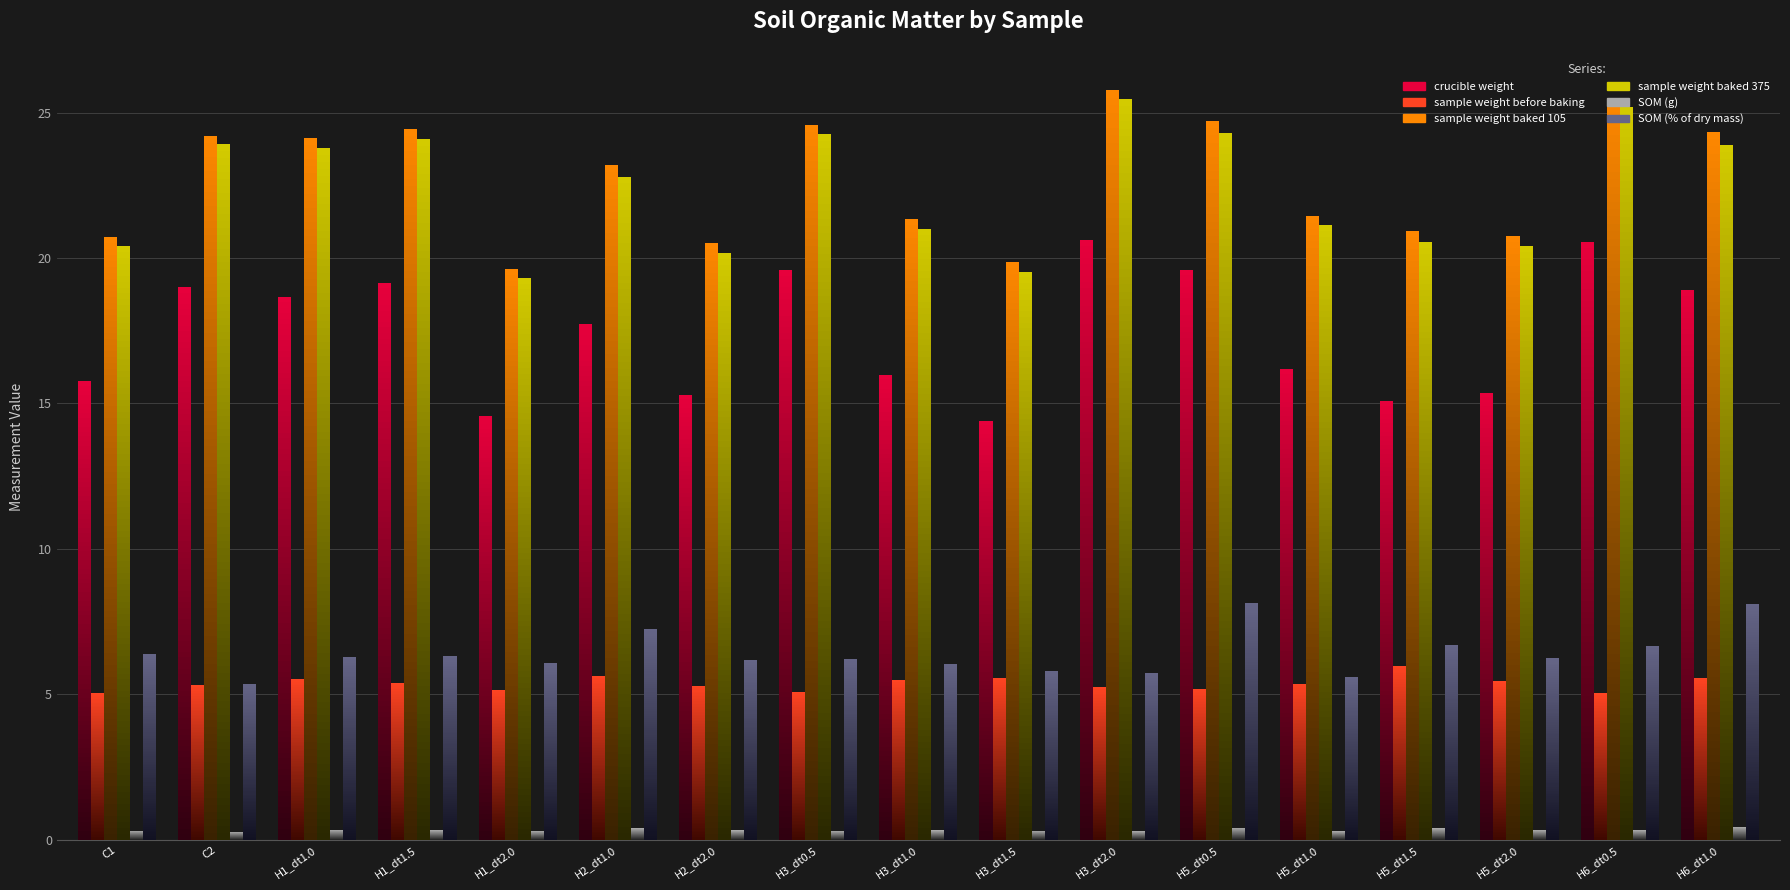

Reading left to right, transcribe all the data shown in this chart.

crucible weight: C1=15.8	C2=19.0	H1_dt1.0=18.7	H1_dt1.5=19.1	H1_dt2.0=14.6	H2_dt1.0=17.7	H2_dt2.0=15.3	H3_dt0.5=19.6	H3_dt1.0=16.0	H3_dt1.5=14.4	H3_dt2.0=20.6	H5_dt0.5=19.6	H5_dt1.0=16.2	H5_dt1.5=15.1	H5_dt2.0=15.4	H6_dt0.5=20.6	H6_dt1.0=18.9
sample weight before baking: C1=5.1	C2=5.3	H1_dt1.0=5.5	H1_dt1.5=5.4	H1_dt2.0=5.2	H2_dt1.0=5.6	H2_dt2.0=5.3	H3_dt0.5=5.1	H3_dt1.0=5.5	H3_dt1.5=5.5	H3_dt2.0=5.2	H5_dt0.5=5.2	H5_dt1.0=5.4	H5_dt1.5=6.0	H5_dt2.0=5.5	H6_dt0.5=5.0	H6_dt1.0=5.6
sample weight baked 105: C1=20.7	C2=24.2	H1_dt1.0=24.1	H1_dt1.5=24.4	H1_dt2.0=19.6	H2_dt1.0=23.2	H2_dt2.0=20.5	H3_dt0.5=24.6	H3_dt1.0=21.3	H3_dt1.5=19.8	H3_dt2.0=25.8	H5_dt0.5=24.7	H5_dt1.0=21.4	H5_dt1.5=20.9	H5_dt2.0=20.7	H6_dt0.5=25.5	H6_dt1.0=24.3
sample weight baked 375: C1=20.4	C2=23.9	H1_dt1.0=23.8	H1_dt1.5=24.1	H1_dt2.0=19.3	H2_dt1.0=22.8	H2_dt2.0=20.2	H3_dt0.5=24.3	H3_dt1.0=21.0	H3_dt1.5=19.5	H3_dt2.0=25.5	H5_dt0.5=24.3	H5_dt1.0=21.1	H5_dt1.5=20.6	H5_dt2.0=20.4	H6_dt0.5=25.2	H6_dt1.0=23.9
SOM (g): C1=0.3	C2=0.3	H1_dt1.0=0.3	H1_dt1.5=0.3	H1_dt2.0=0.3	H2_dt1.0=0.4	H2_dt2.0=0.3	H3_dt0.5=0.3	H3_dt1.0=0.3	H3_dt1.5=0.3	H3_dt2.0=0.3	H5_dt0.5=0.4	H5_dt1.0=0.3	H5_dt1.5=0.4	H5_dt2.0=0.3	H6_dt0.5=0.3	H6_dt1.0=0.4
SOM (% of dry mass): C1=6.4	C2=5.4	H1_dt1.0=6.3	H1_dt1.5=6.3	H1_dt2.0=6.1	H2_dt1.0=7.2	H2_dt2.0=6.2	H3_dt0.5=6.2	H3_dt1.0=6.1	H3_dt1.5=5.8	H3_dt2.0=5.7	H5_dt0.5=8.1	H5_dt1.0=5.6	H5_dt1.5=6.7	H5_dt2.0=6.2	H6_dt0.5=6.7	H6_dt1.0=8.1